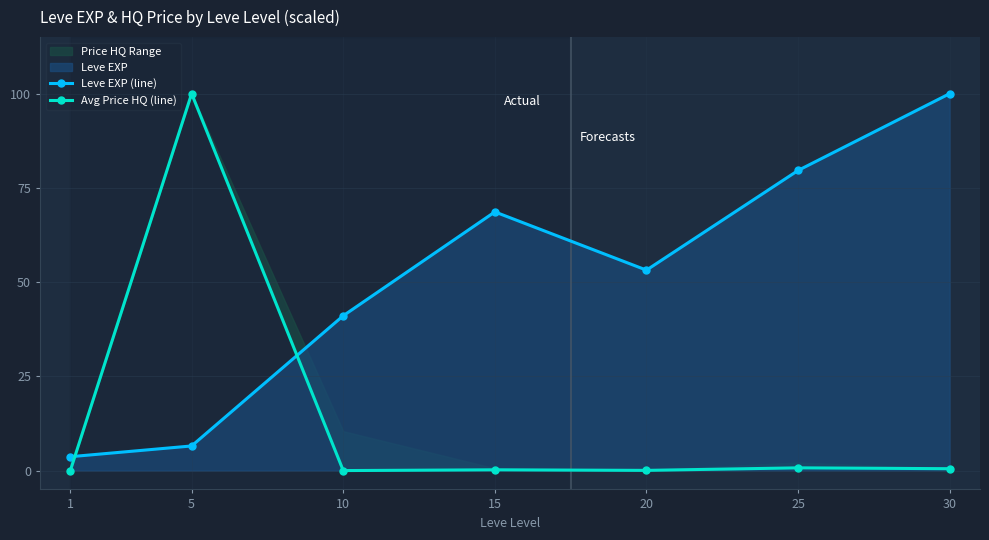

What is the sum of all Leve EXP (line) values?

352.7